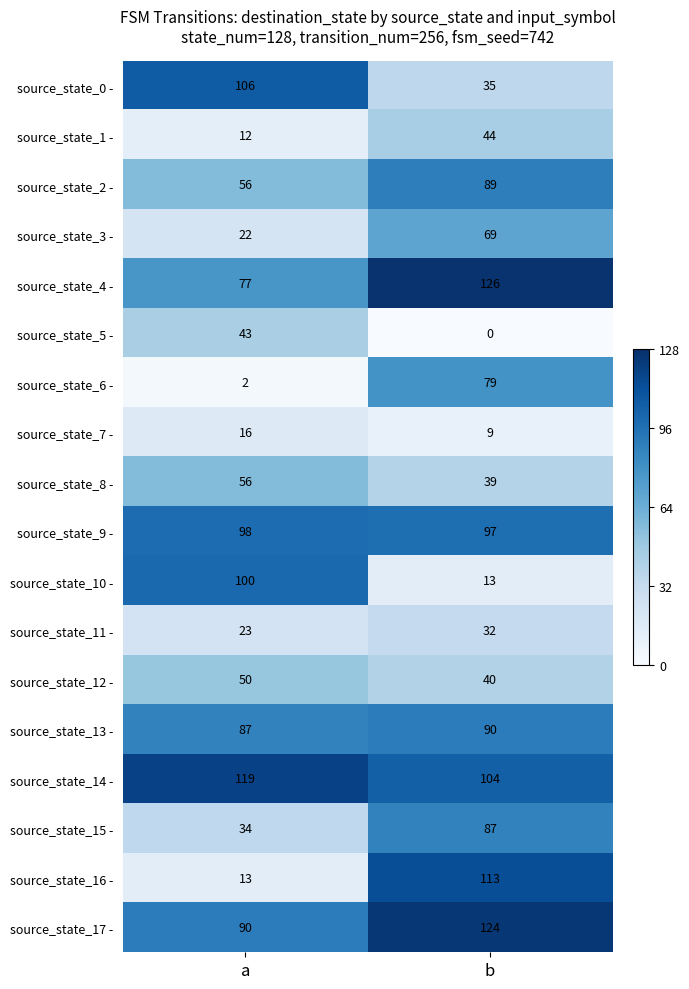

What is the difference between the highest and lowest values at a?

117